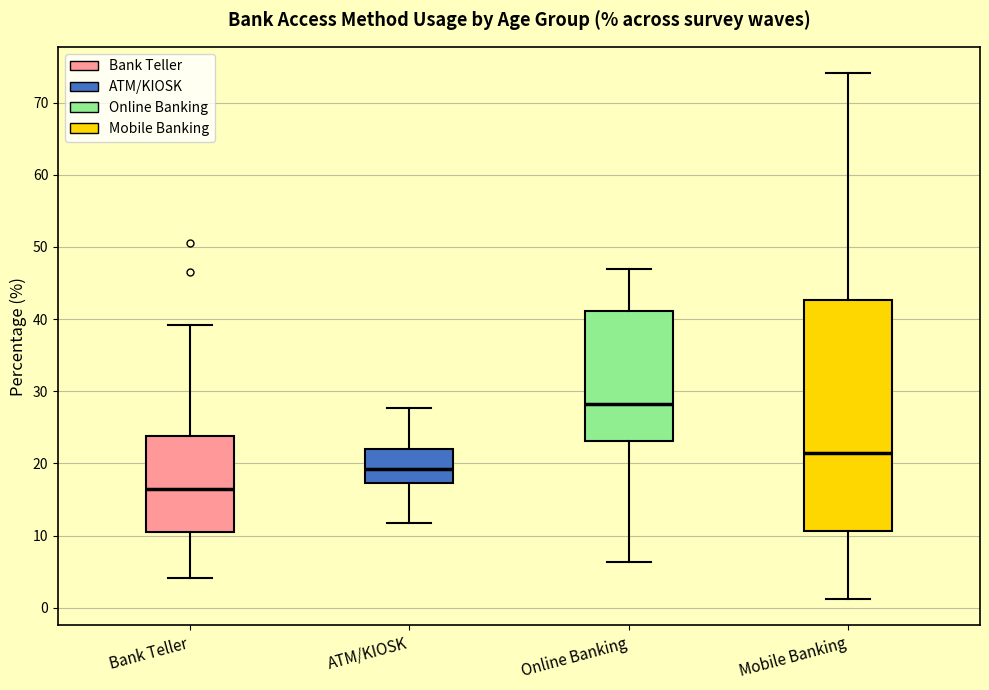

Comparing the boxes themselves (not the whiskers), which one is the tallest?

Mobile Banking